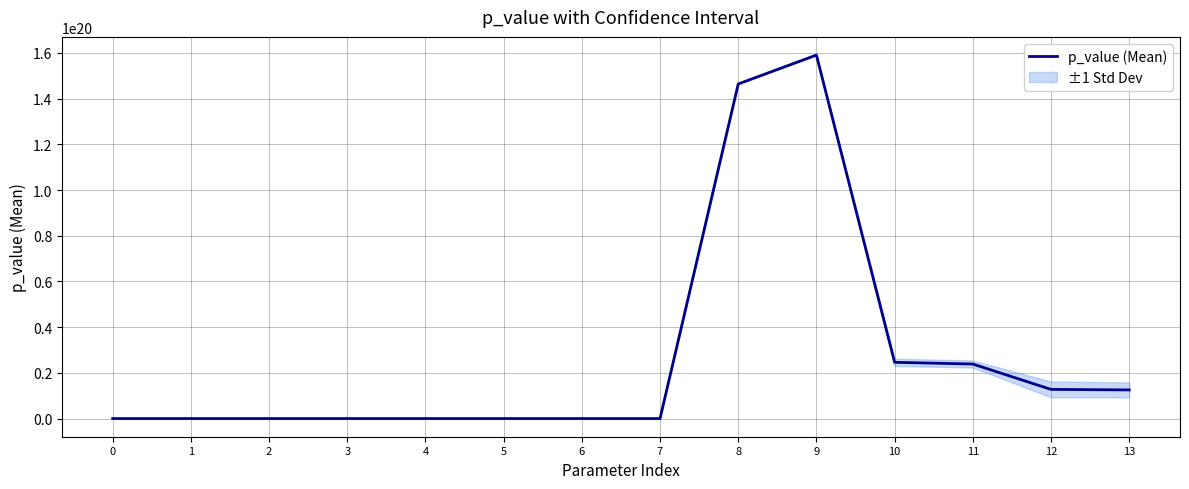

Reading right to left, list all the values displayed in this chart.

13=12531861551603939328.0	12=12753662077613029376.0	11=23855095458788110336.0	10=24610359165326561280.0	9=159042218825172910080.0	8=146399777864116895744.0	7=1.7	6=1.7	5=3416101.1	4=3416101.1	3=-0.4	2=-0.4	1=742.1	0=743.2